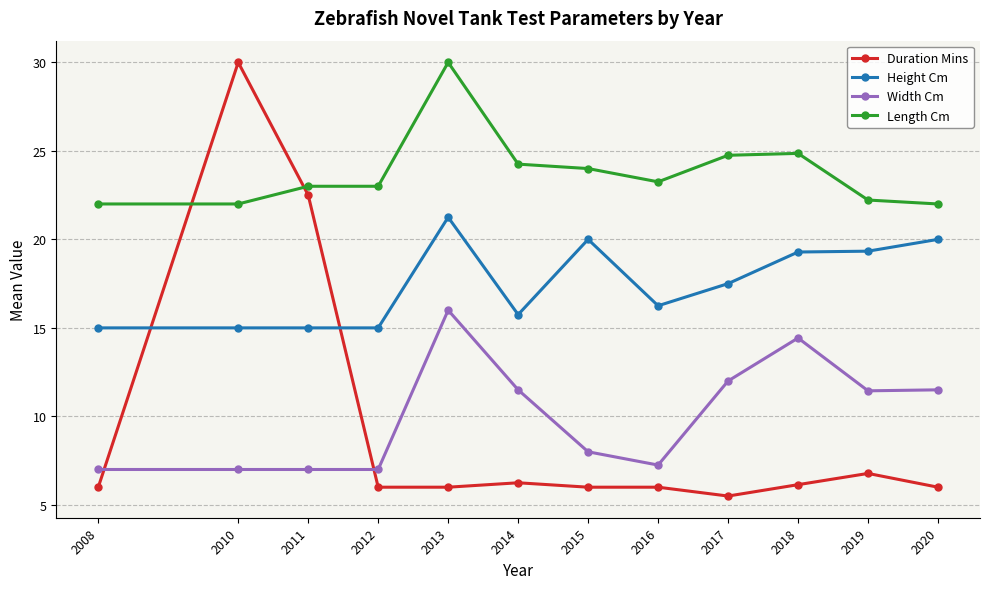

Rank the series at 2014 from lowest to highest value.

Duration Mins, Width Cm, Height Cm, Length Cm